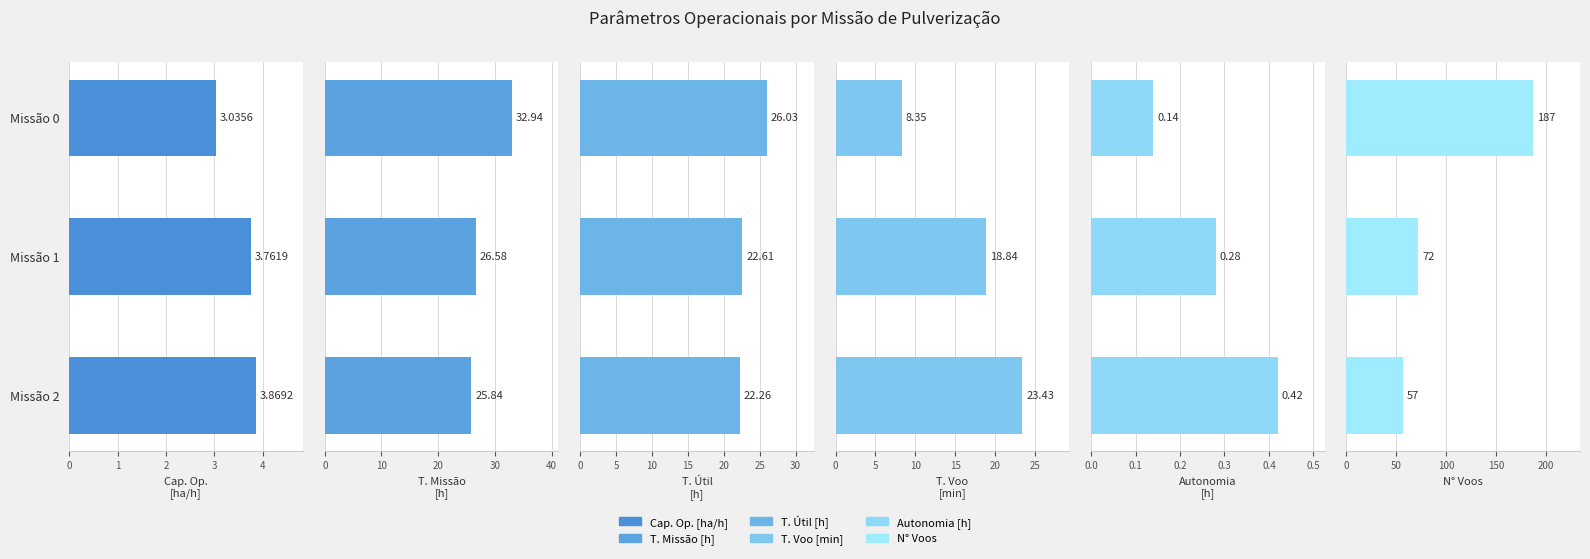

What is the greatest value displayed?

187.0